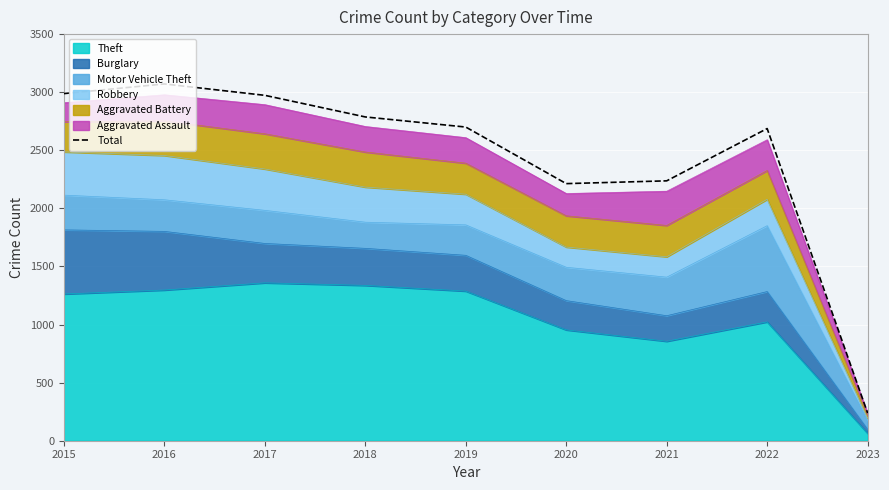

Which category has the lowest value across all series?

2023